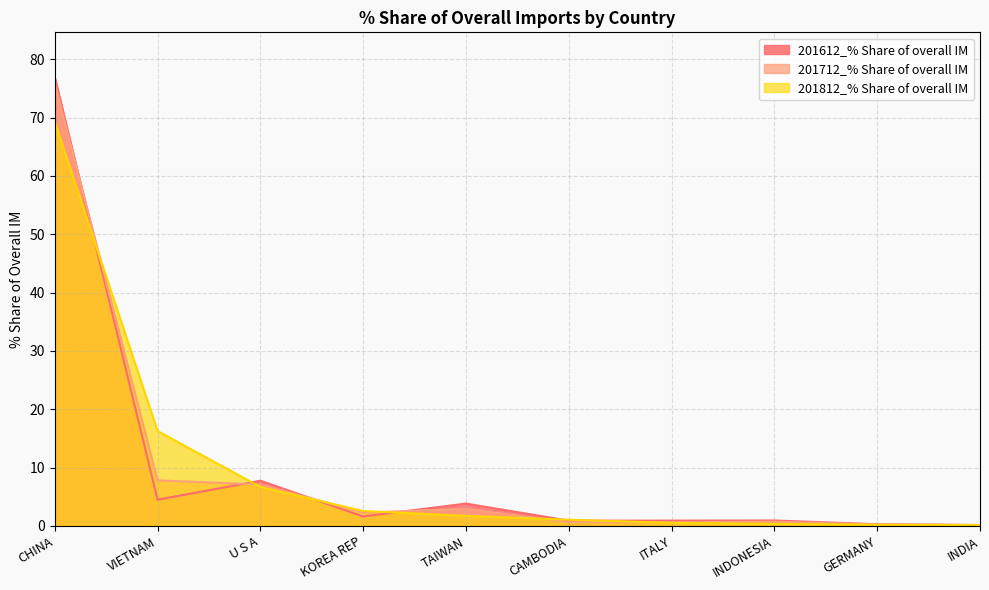

True or false: 201812_% Share of overall IM and 201712_% Share of overall IM intersect in this chart.

True